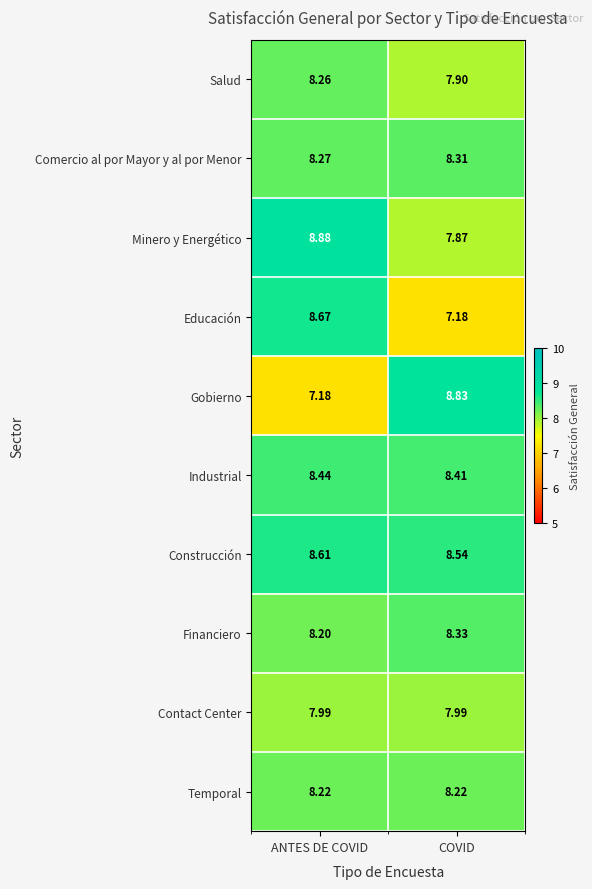

Which series changed the most between ANTES DE COVID and COVID?

Gobierno